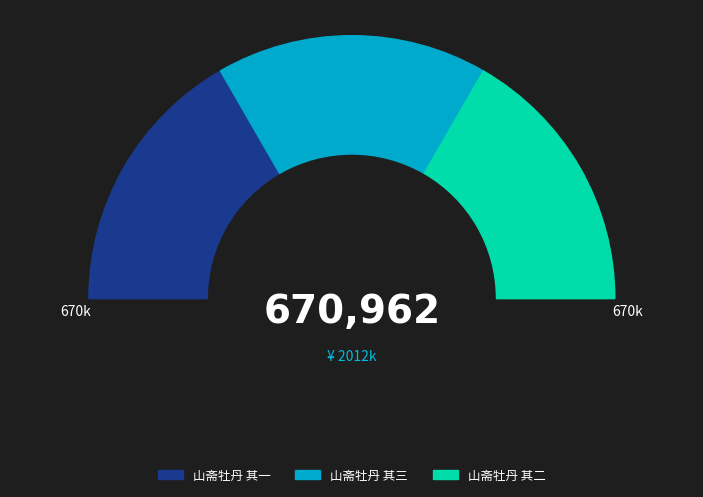

To the nearest percent, what percentage of the pie is 山斋牡丹 其一?

33%